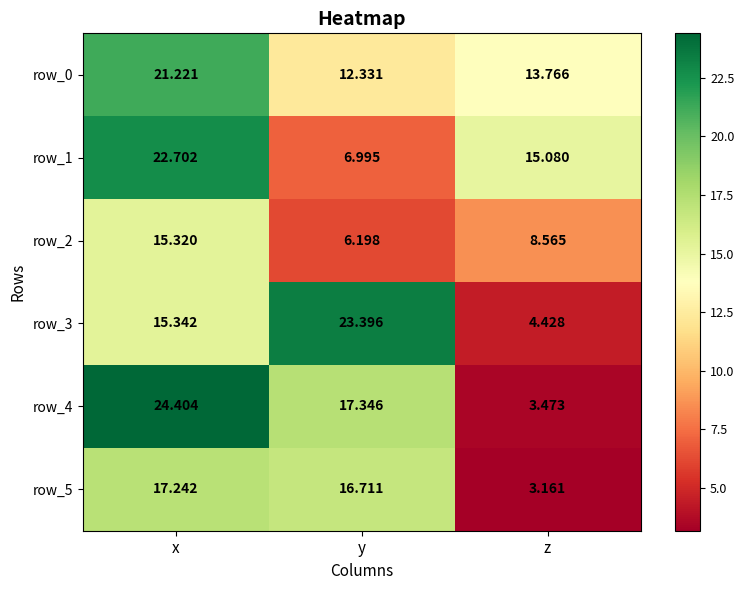

Which series has the largest range (max minus min)?

row_4